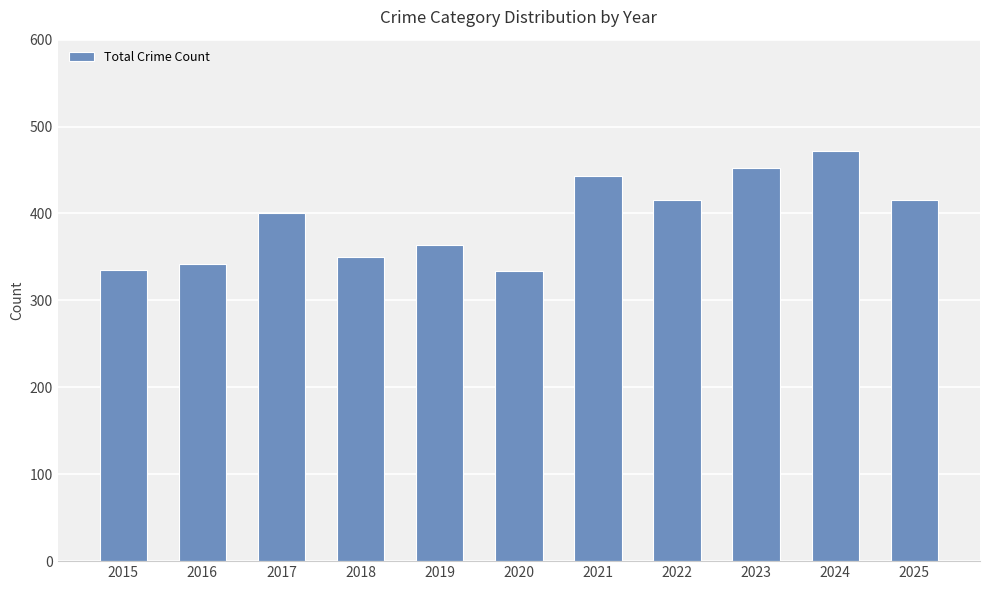

Which category has the highest value across all series?

2024